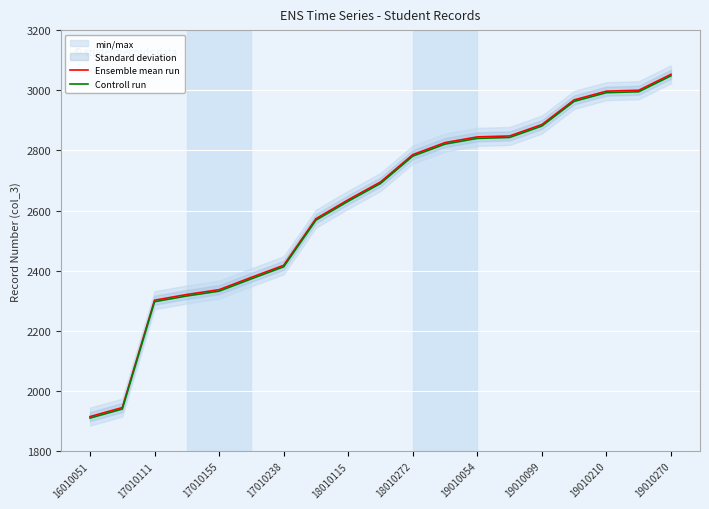

Which category has the lowest value across all series?

16010051